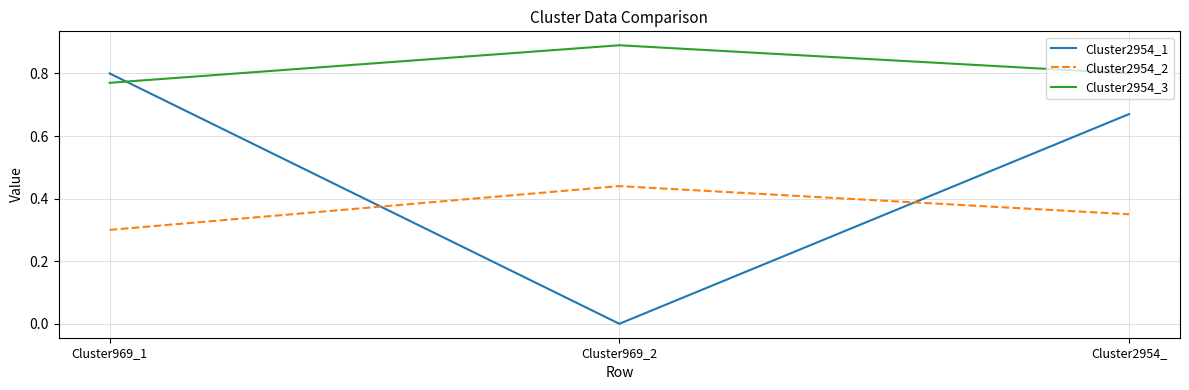

List the labels in order of Cluster2954_3 value, largest first.

Cluster969_2, Cluster2954_, Cluster969_1